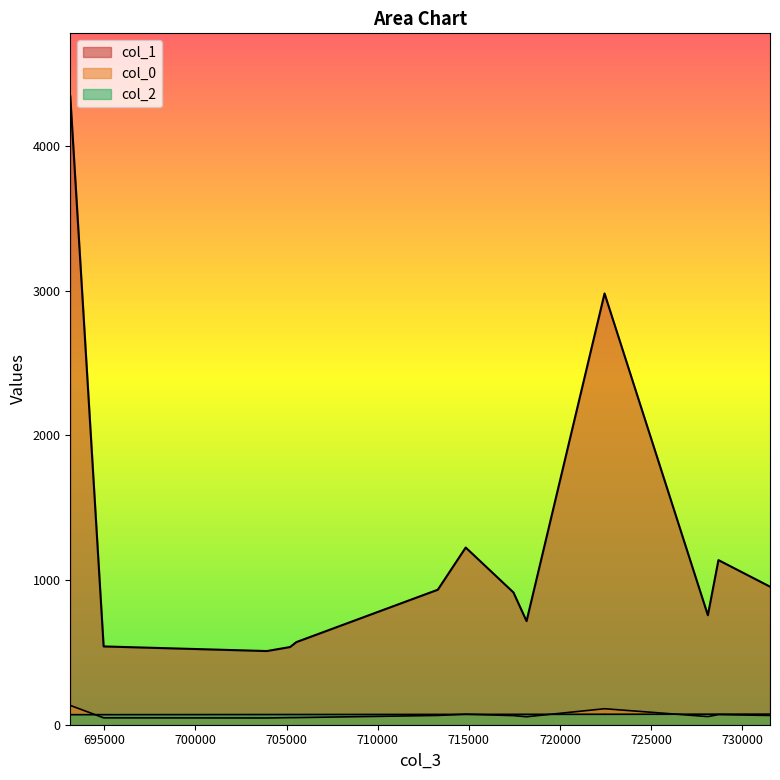

How many interior local peaks does the col_1 series have?

2